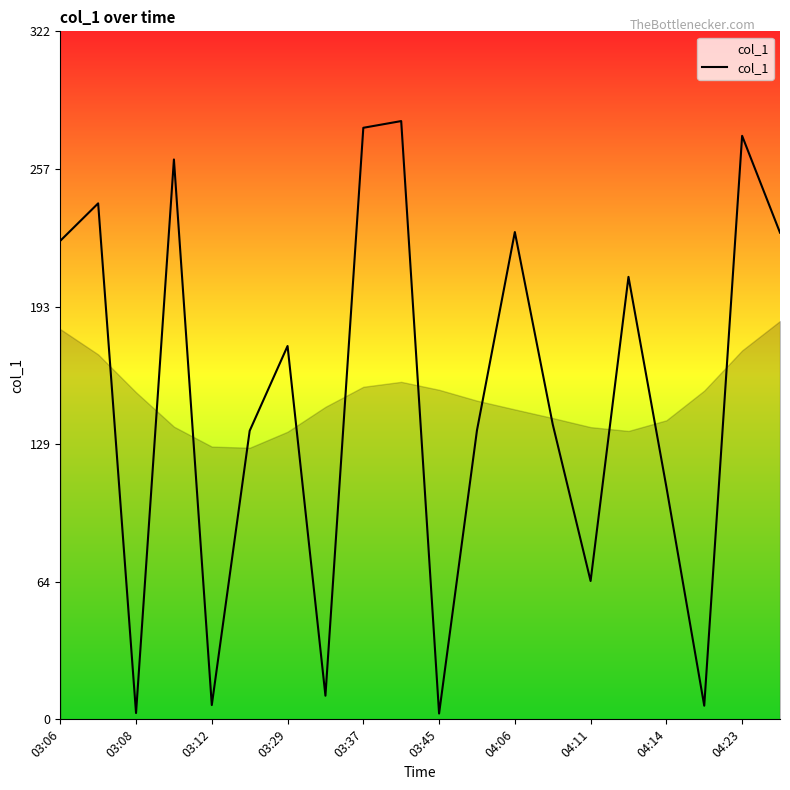

How many lines are shown in the chart?

1